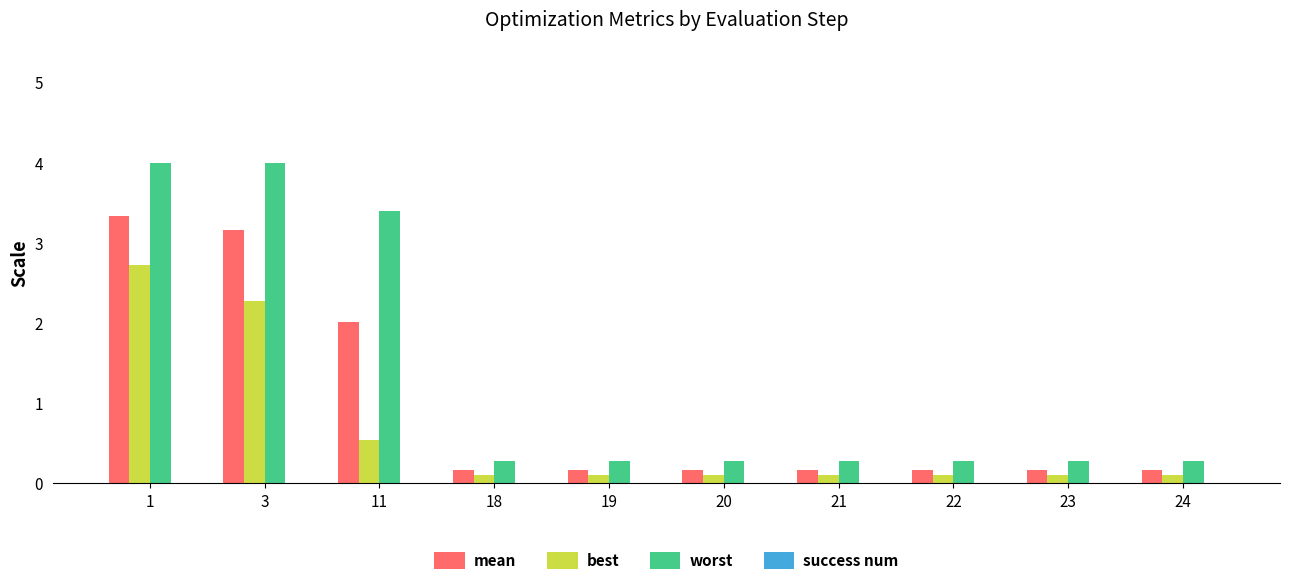

What is the difference between the highest and lowest values at 18?

0.2